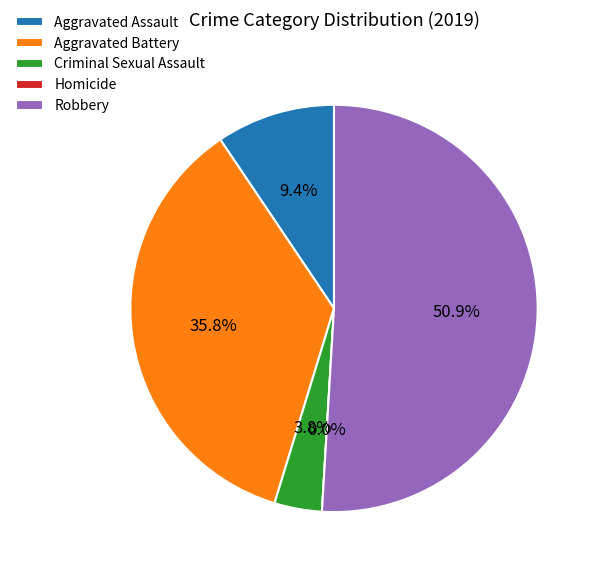

The Homicide slice represents 0% of the pie. True or false?

True